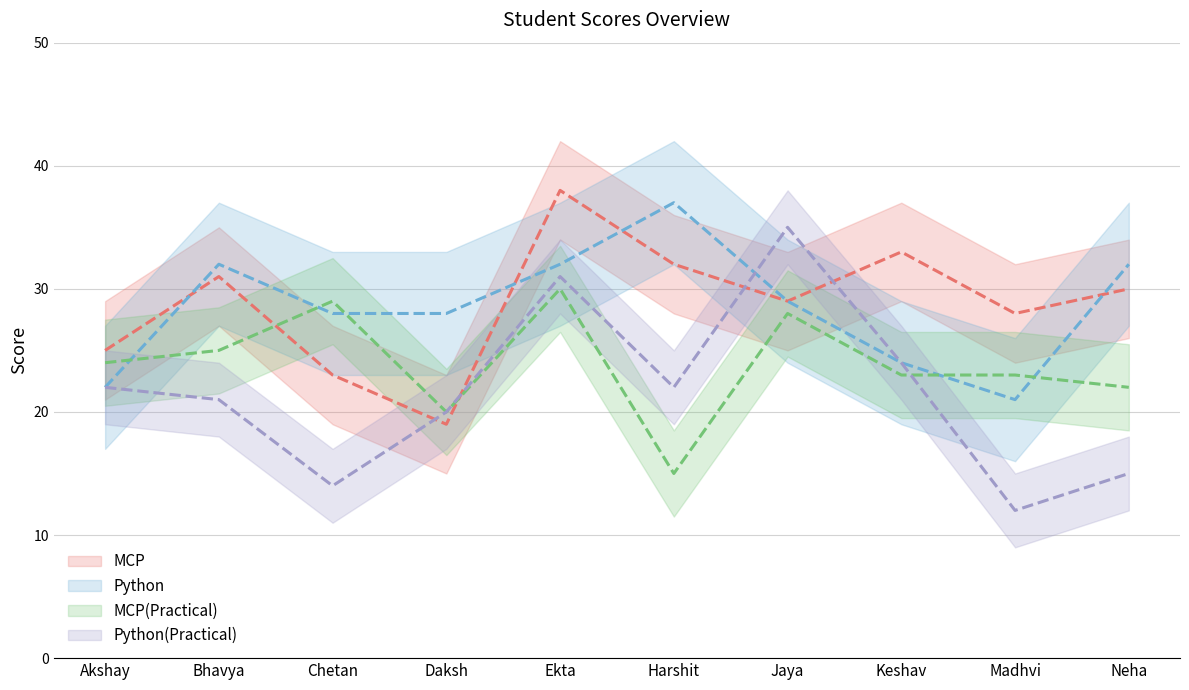

How many lines are shown in the chart?

4